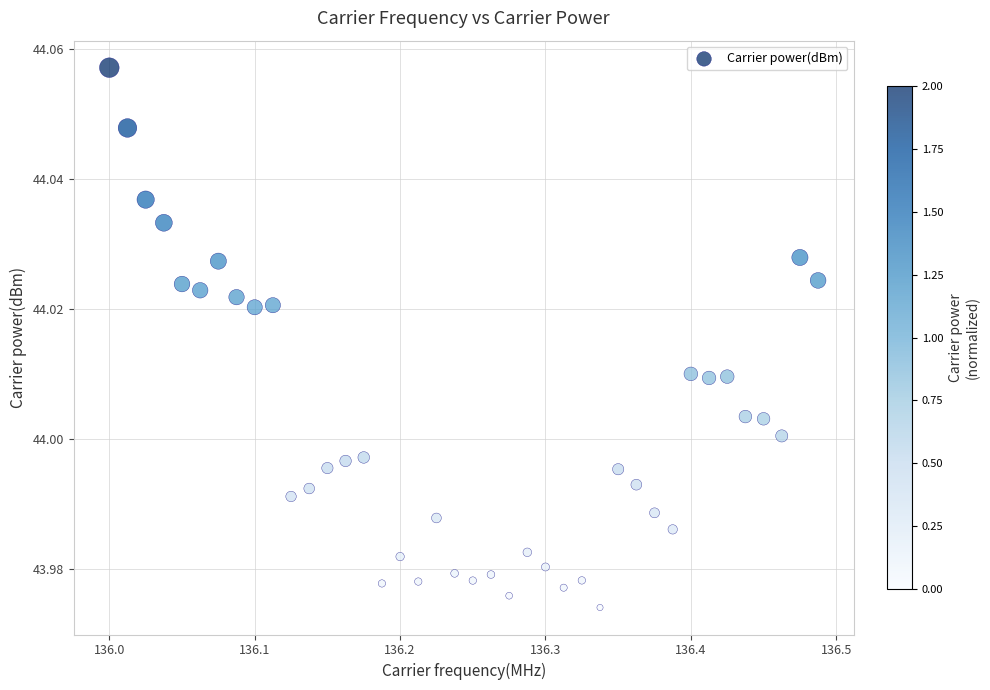

What is the range of X values (max minus min)?

0.5